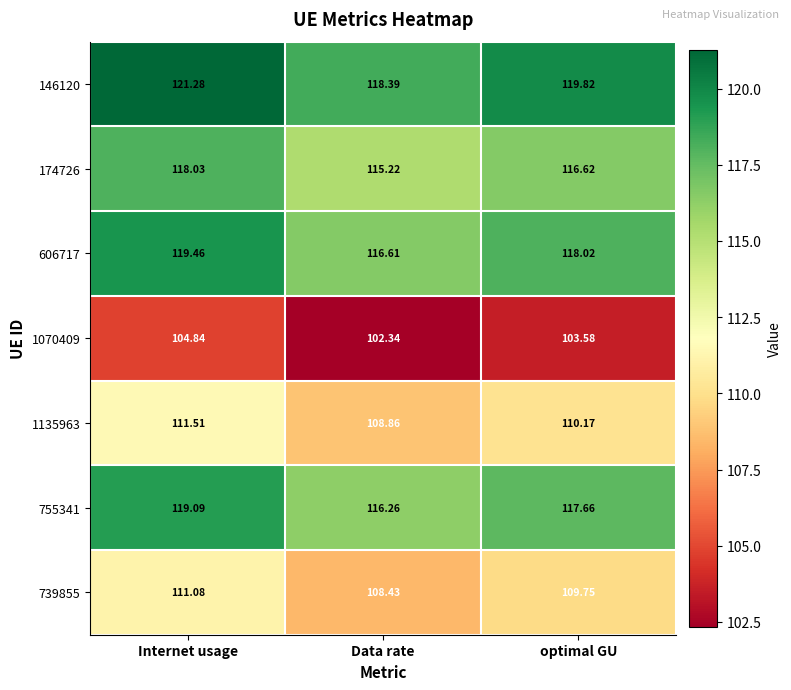

What is the minimum value shown in the chart?

102.3